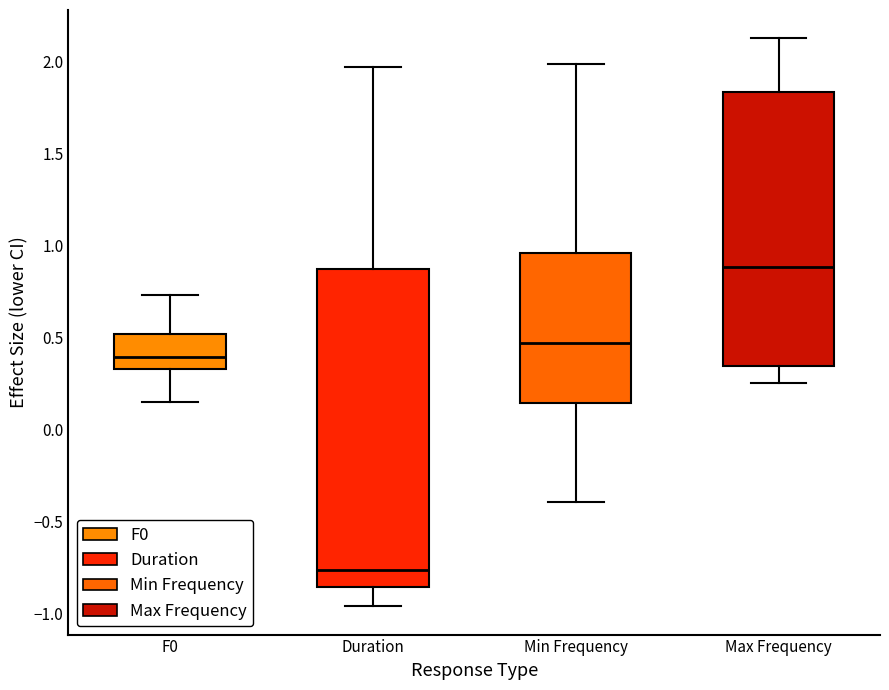

Which box is the tallest, from its lower edge to its upper edge?

Duration